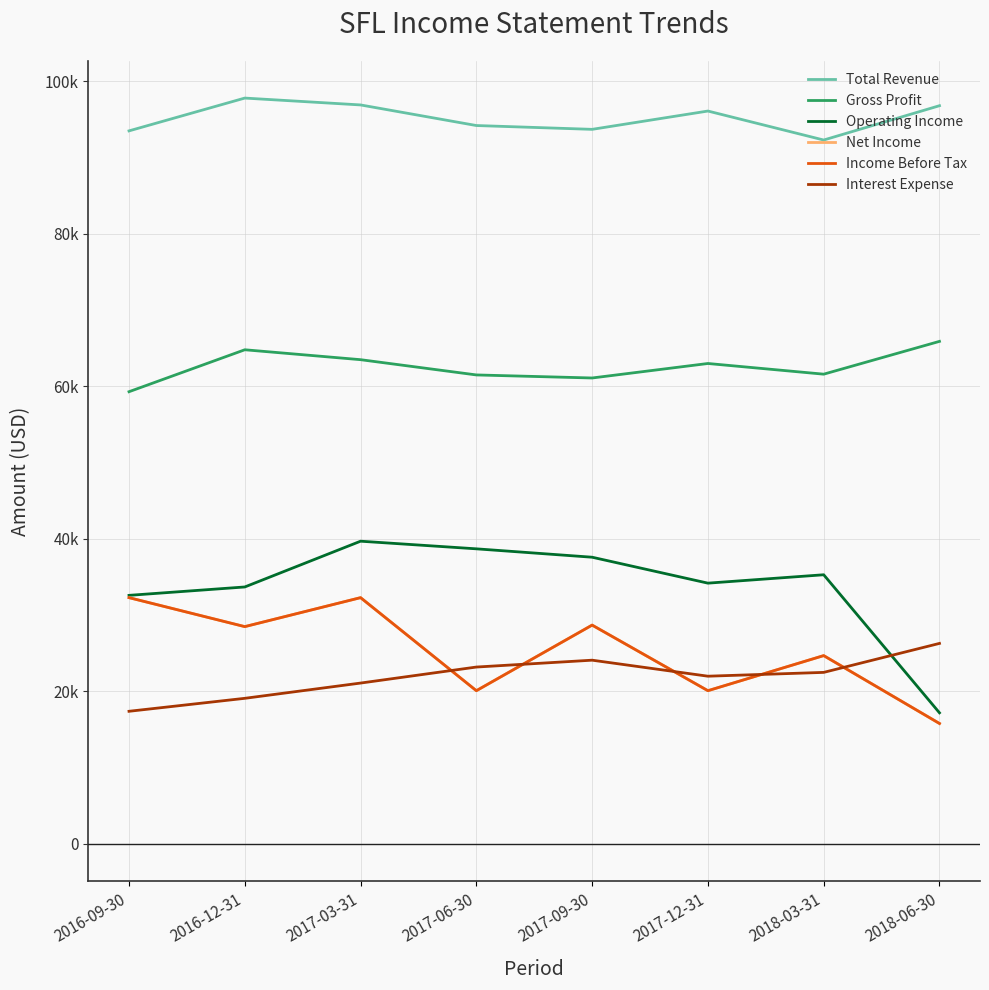

Rank the categories by Interest Expense value from lowest to highest.

2016-09-30, 2016-12-31, 2017-03-31, 2017-12-31, 2018-03-31, 2017-06-30, 2017-09-30, 2018-06-30